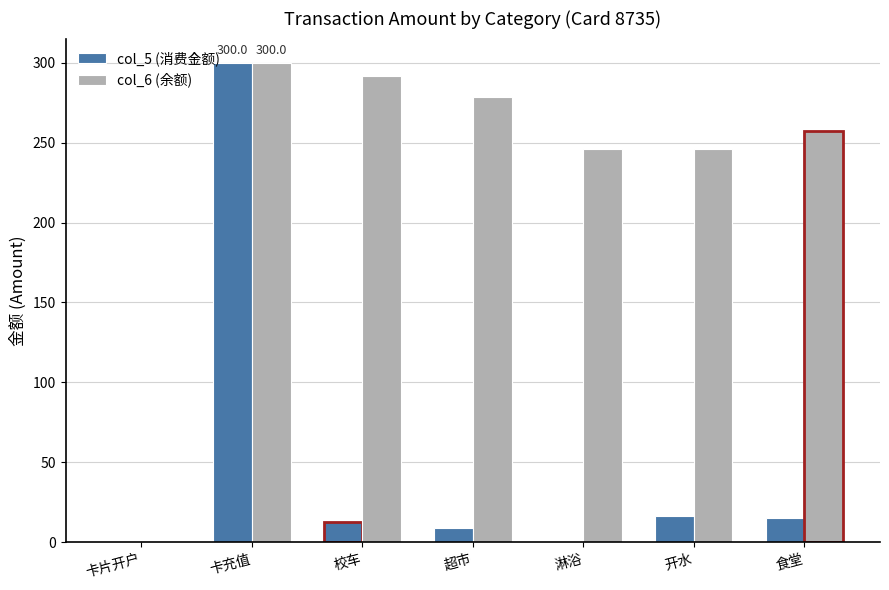

Where does the col_6 (余额) series first go above 257?

卡充值